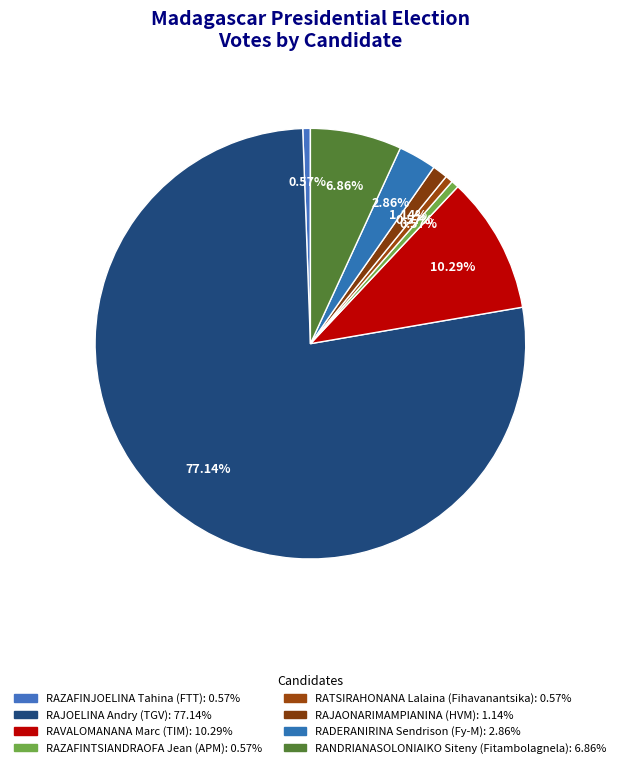

Count the number of slices in the pie.

8